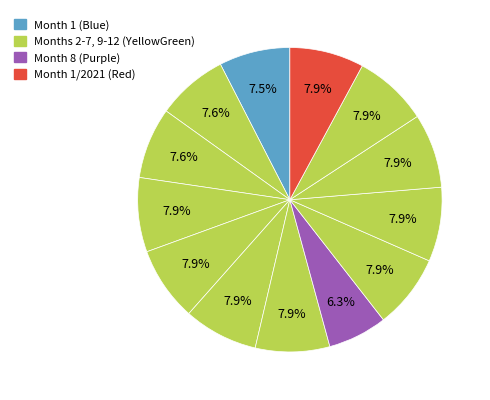

How many segments does this pie chart have?

13